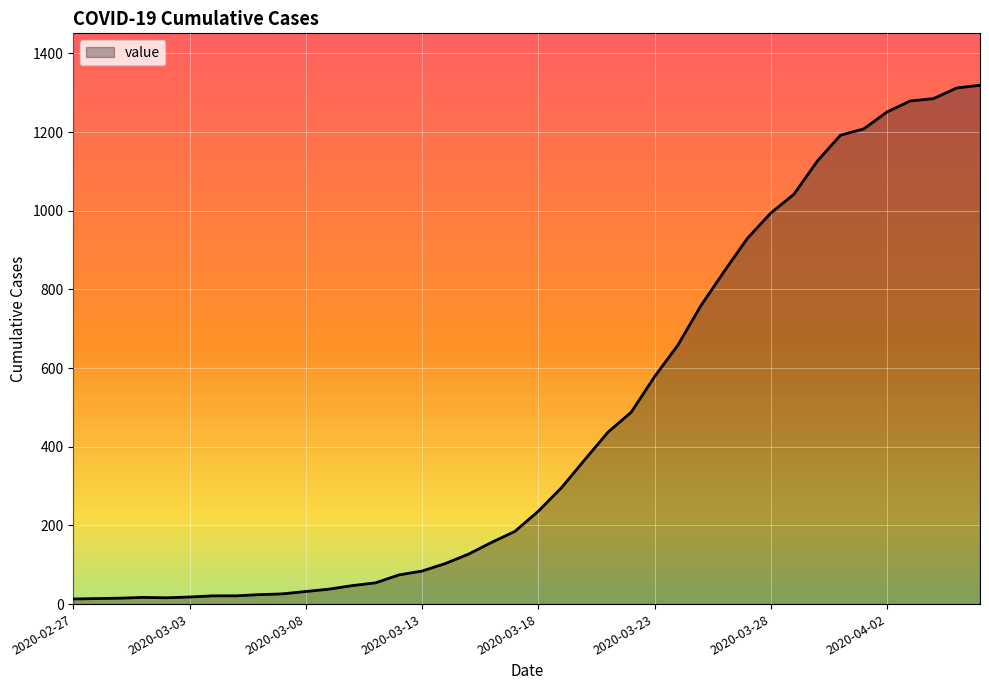

What is the greatest value displayed?

1319